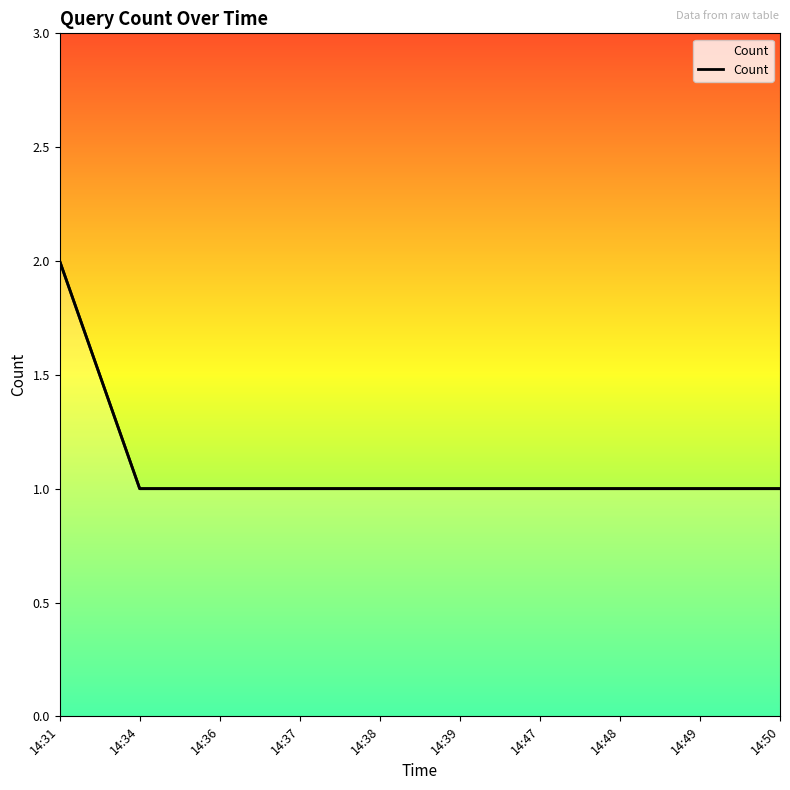

List the labels in order of value, largest first.

14:31, 14:34, 14:36, 14:37, 14:38, 14:39, 14:47, 14:48, 14:49, 14:50